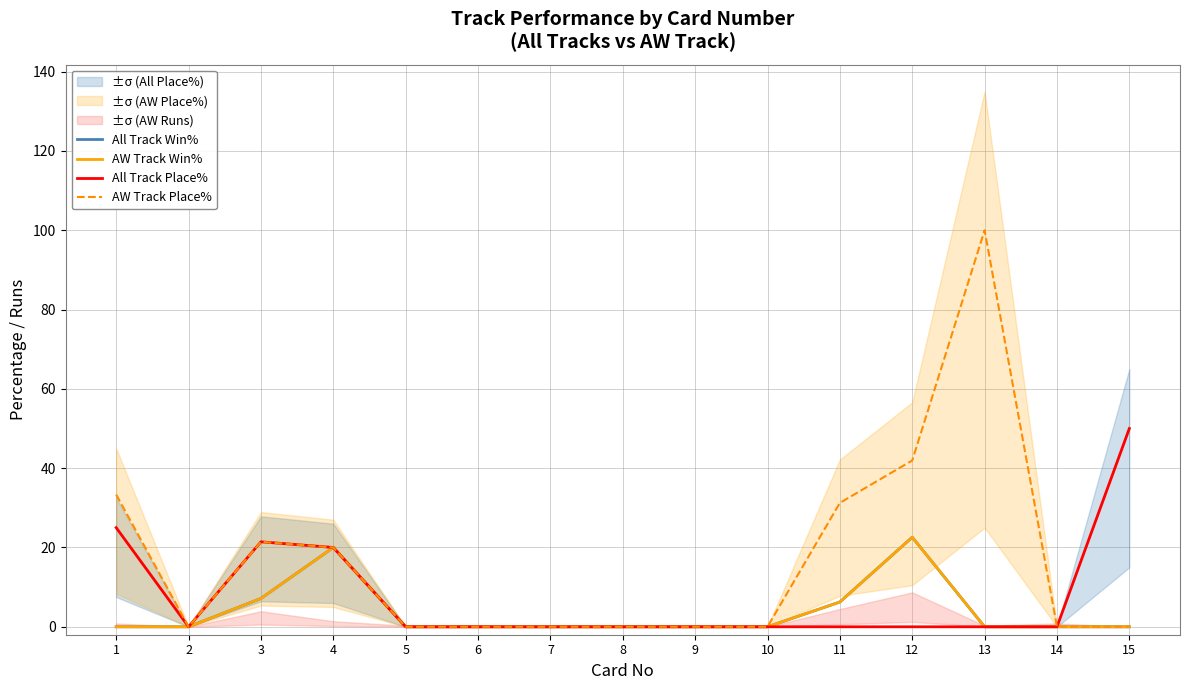

How many data points in All Track Win% are above 0?

4